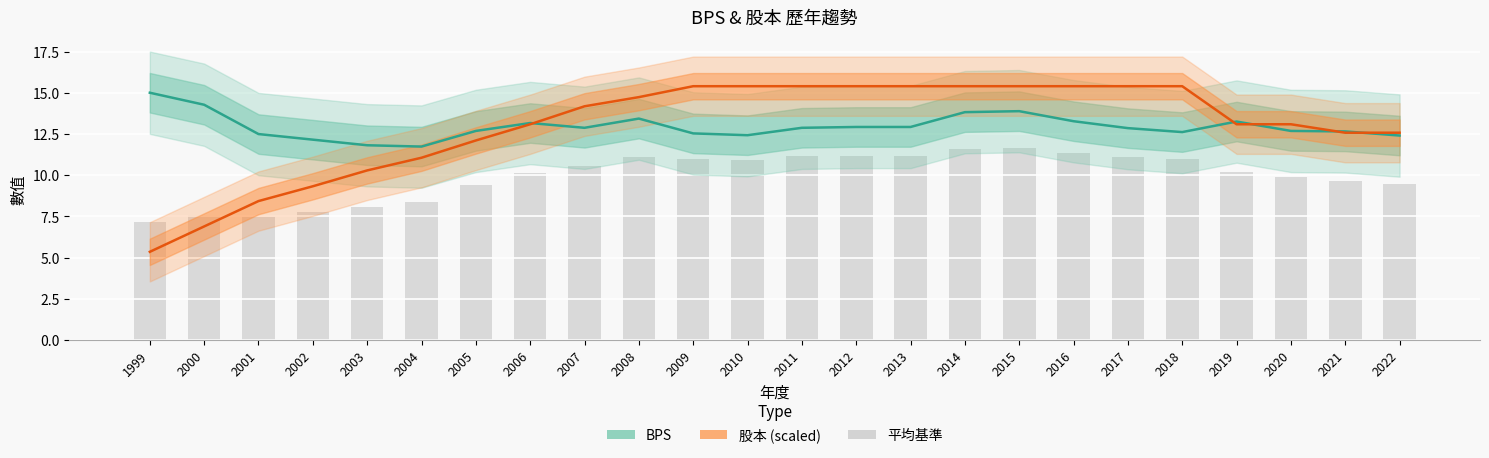

What is the approximate value of 股本 at 2001?

8.4